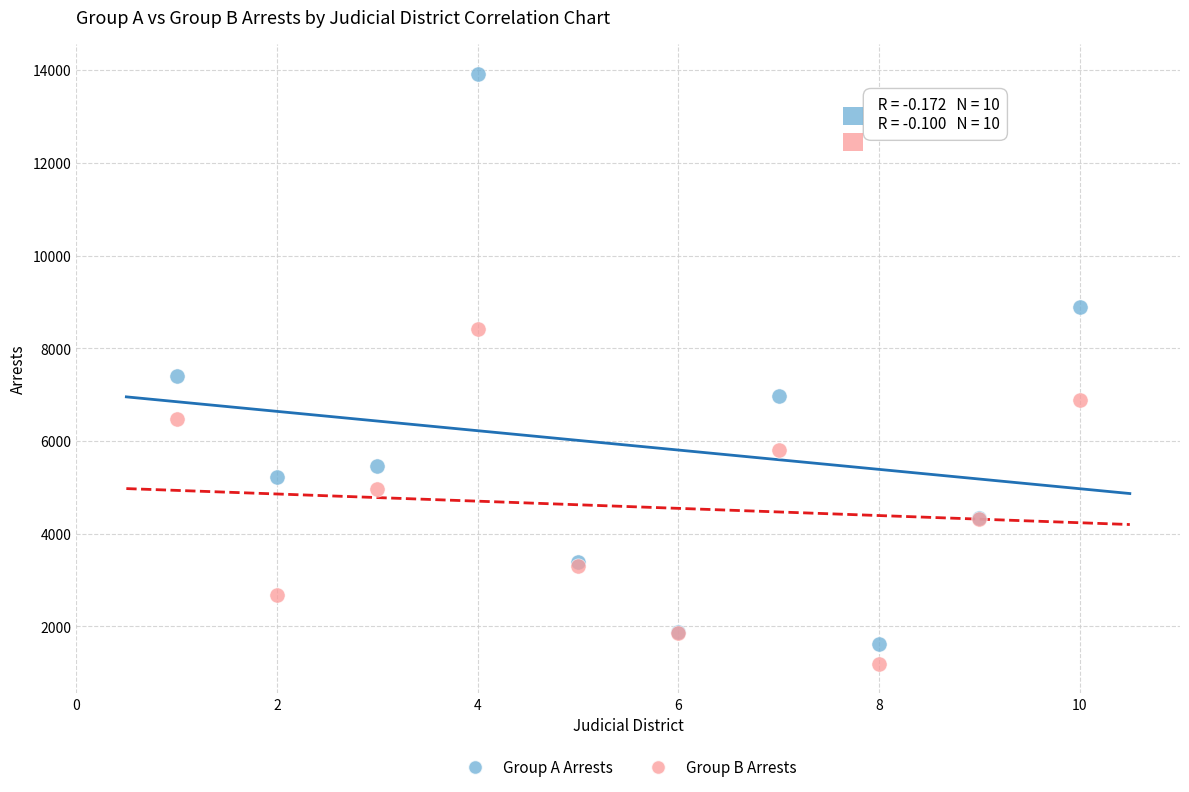

Which series reaches the minimum Y coordinate?

Group B Arrests